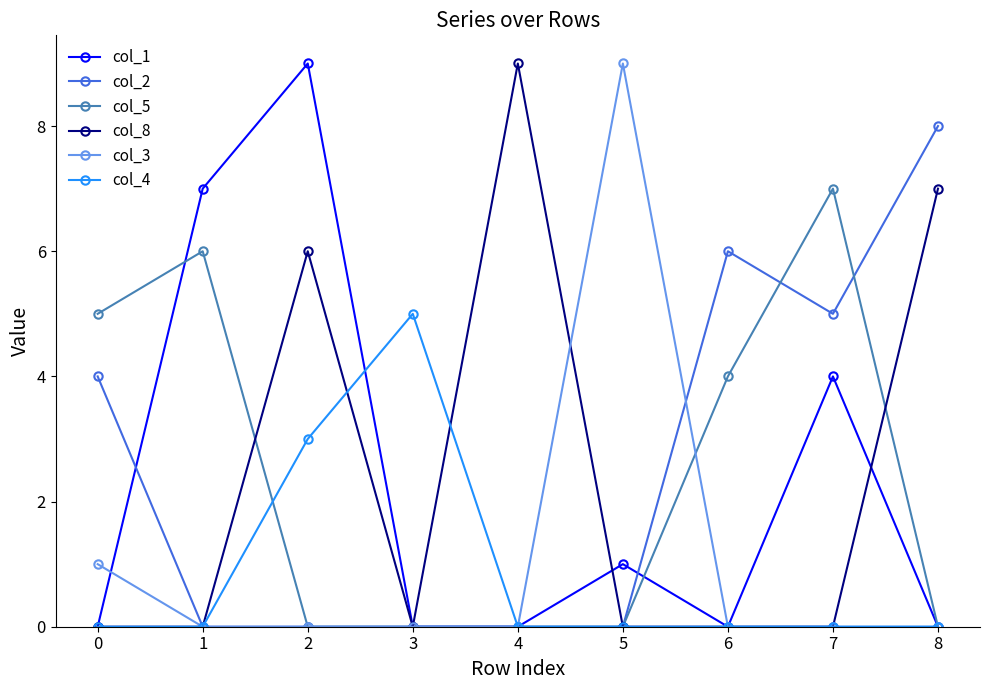

At which category is the sum across all series the highest?

2